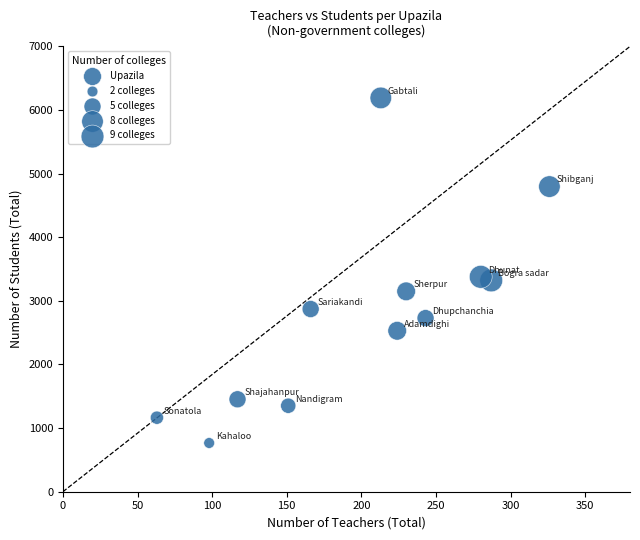

What is the range of Y values (max minus min)?

5425